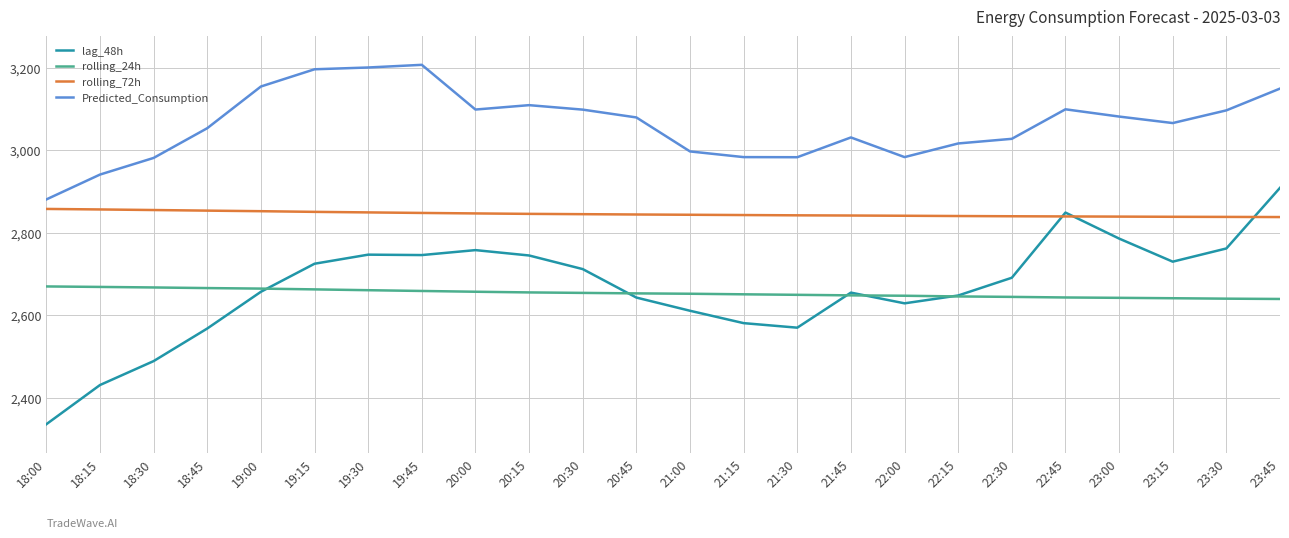

What is the total value across all series at 20:30?

11310.0